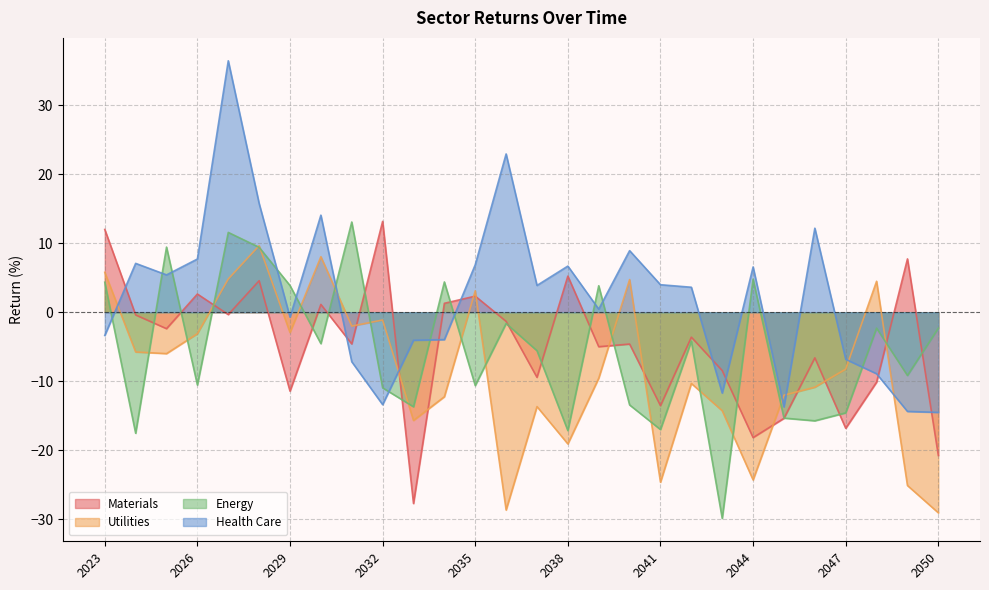

What is the average value of the Materials series?

-4.7